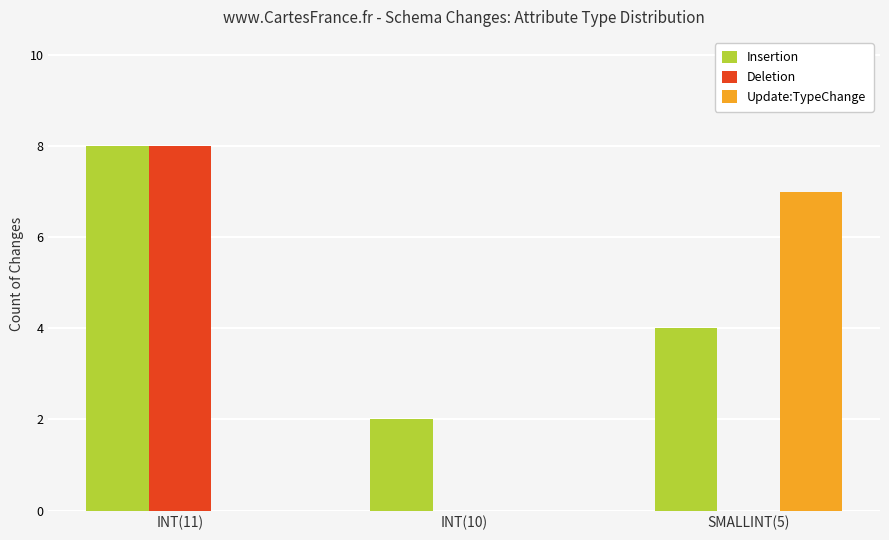

Which category has the highest value across all series?

INT(11)